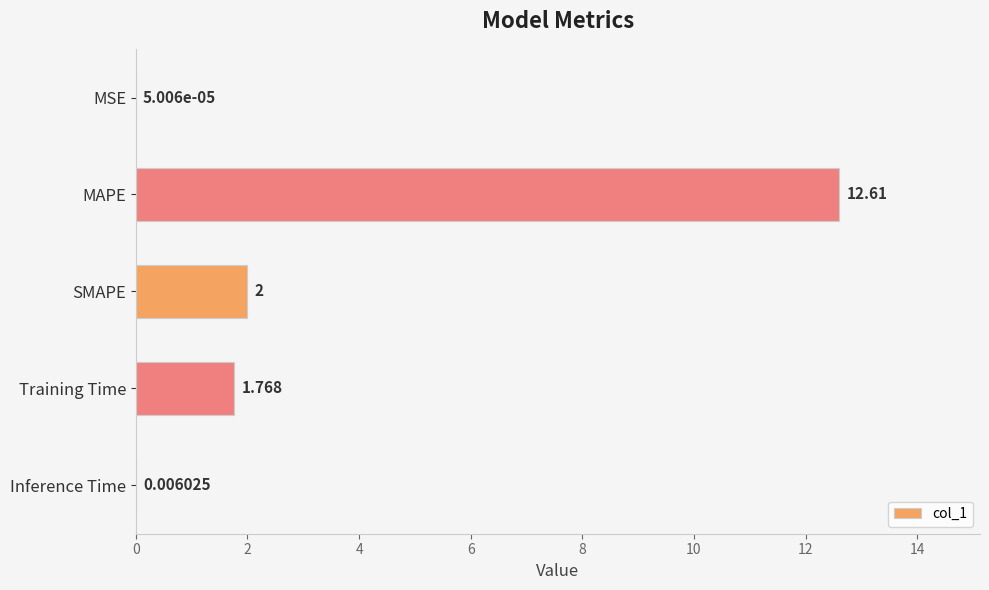

Which has a higher value, Inference Time or MAPE?

MAPE